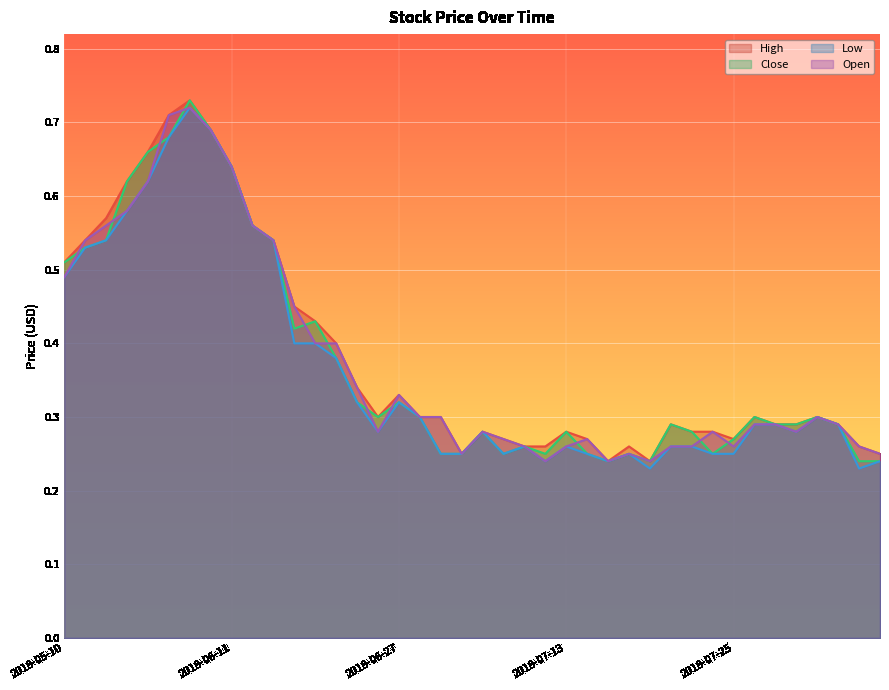

Which label corresponds to the smallest value in the chart?

2018-07-19